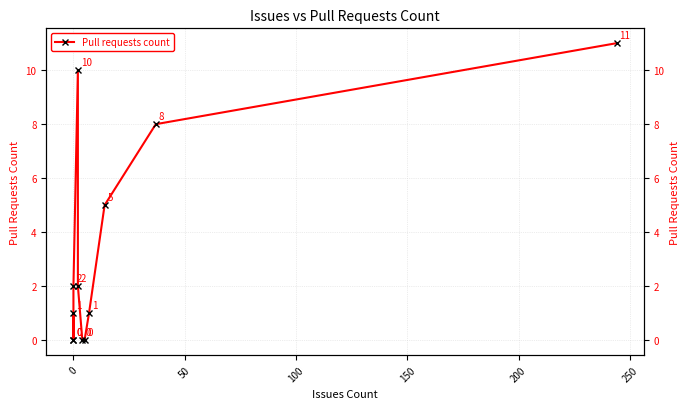

What is the greatest value displayed?

11